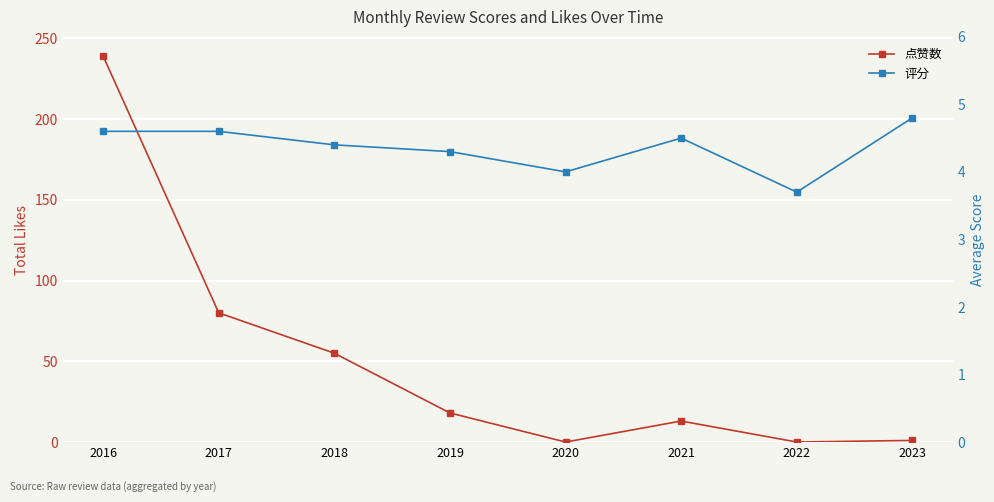

Is the value of 评分 at 2021 greater than the value of 点赞数 at 2020?

Yes